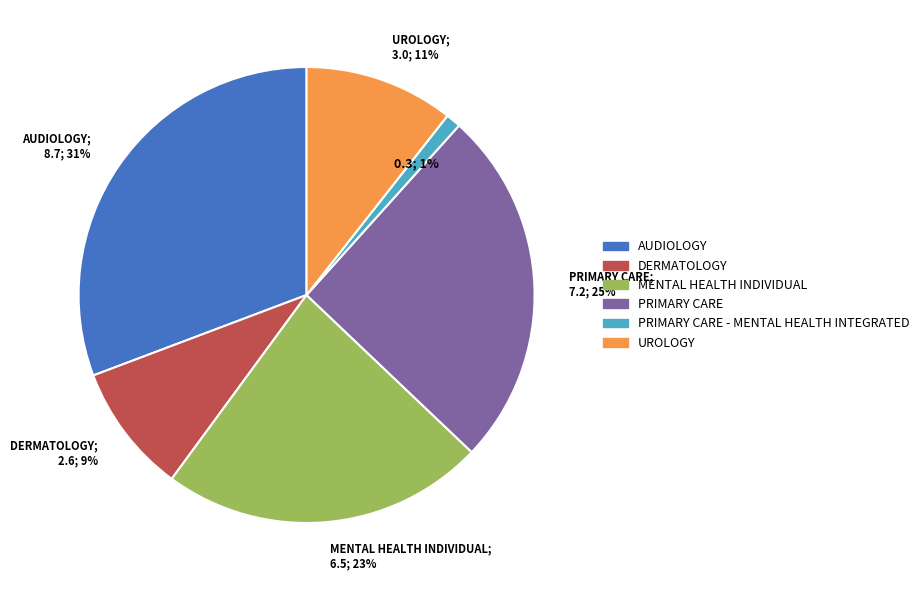

To the nearest percent, what is the average slice percentage?

17%